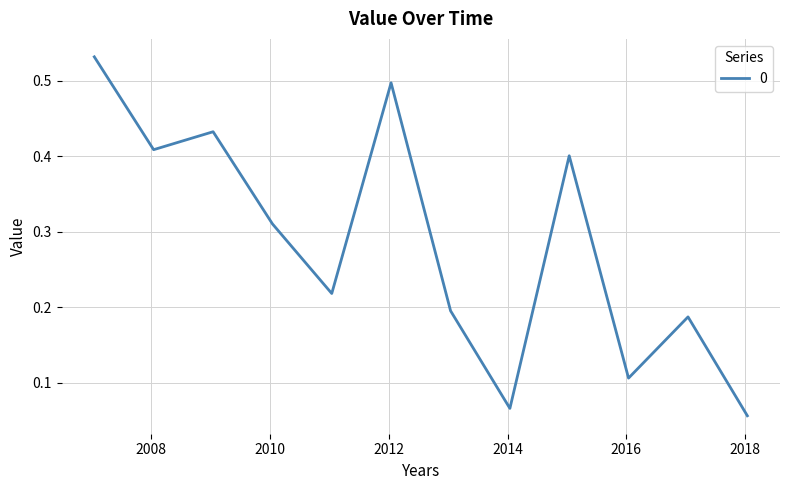

How many lines are shown in the chart?

1